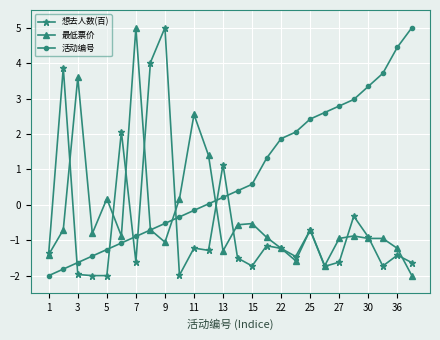

How many lines are shown in the chart?

3